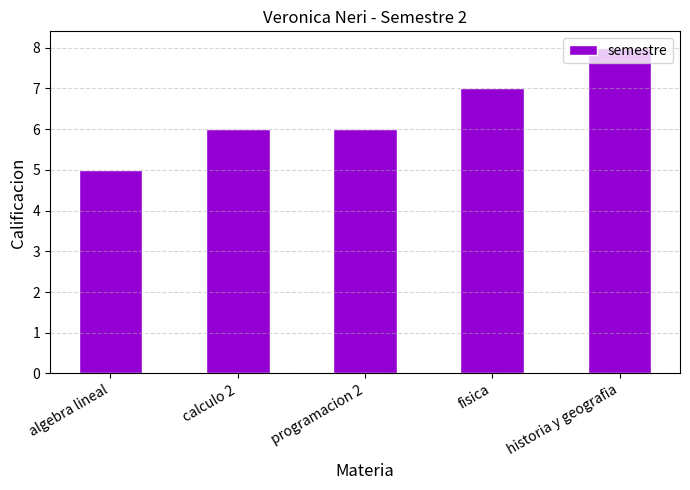

Is it true that the value at algebra lineal is 8?

False